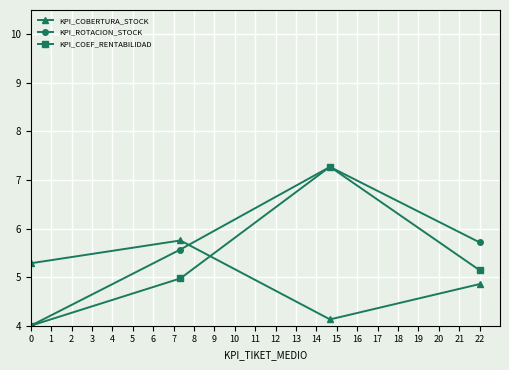

True or false: KPI_ROTACION_STOCK has more than 2 interior local peaks.

False